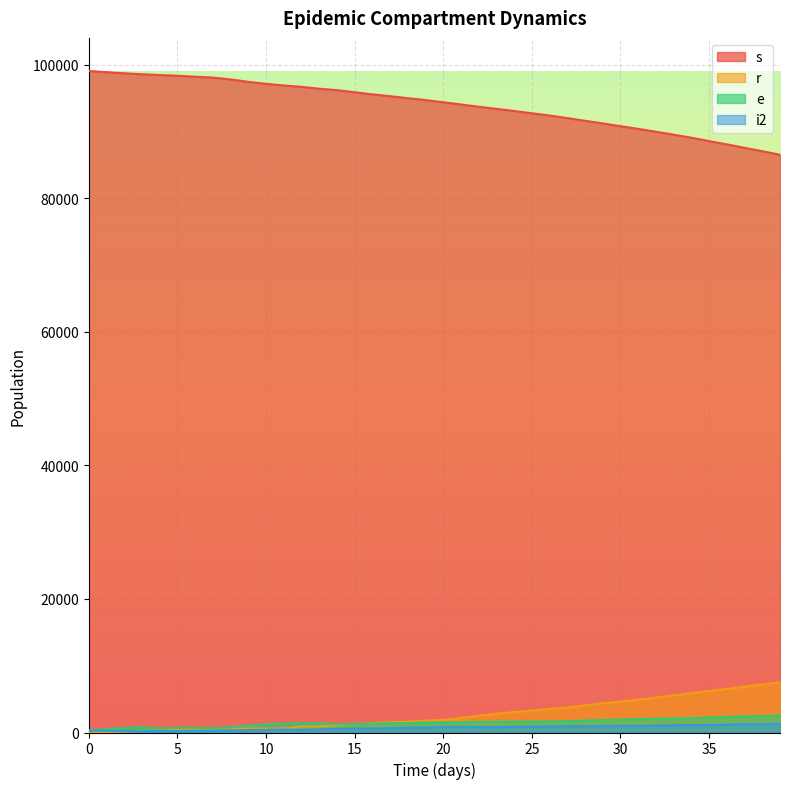

How many intersections are there between e and r?

1